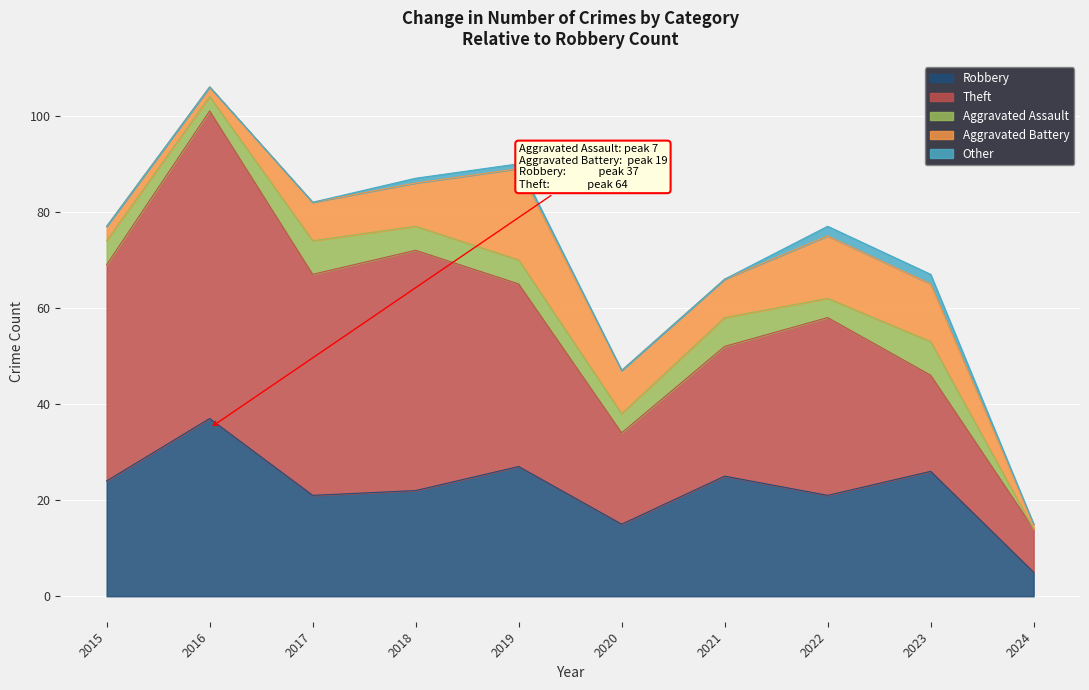

The Aggravated Battery series shows 9 at 2018. True or false?

True